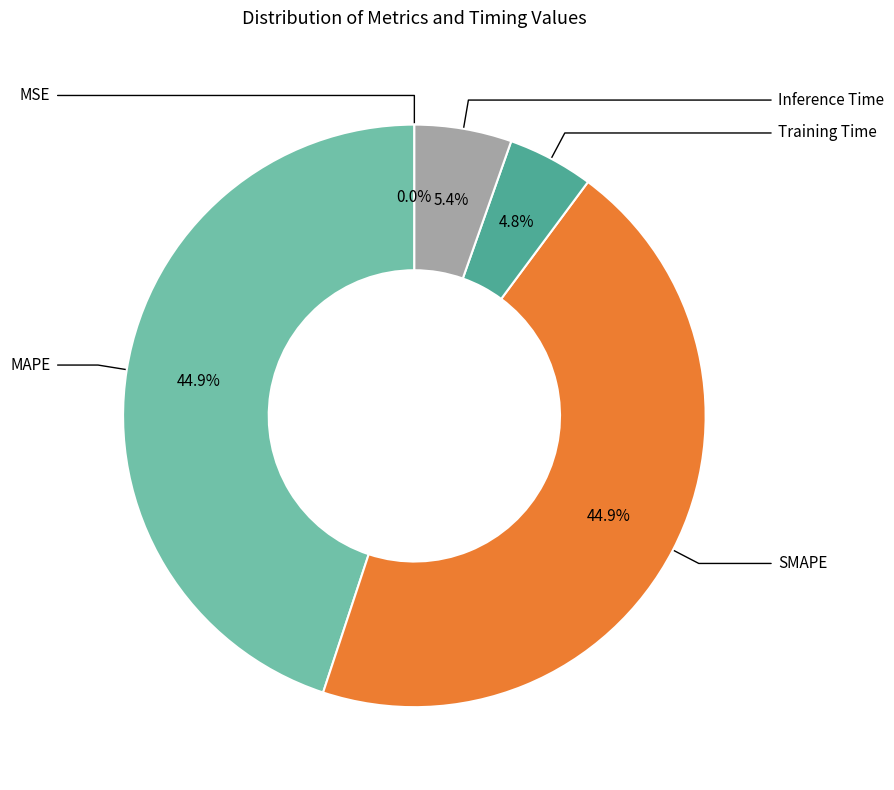

Is there any slice that represents more than half of the pie?

No